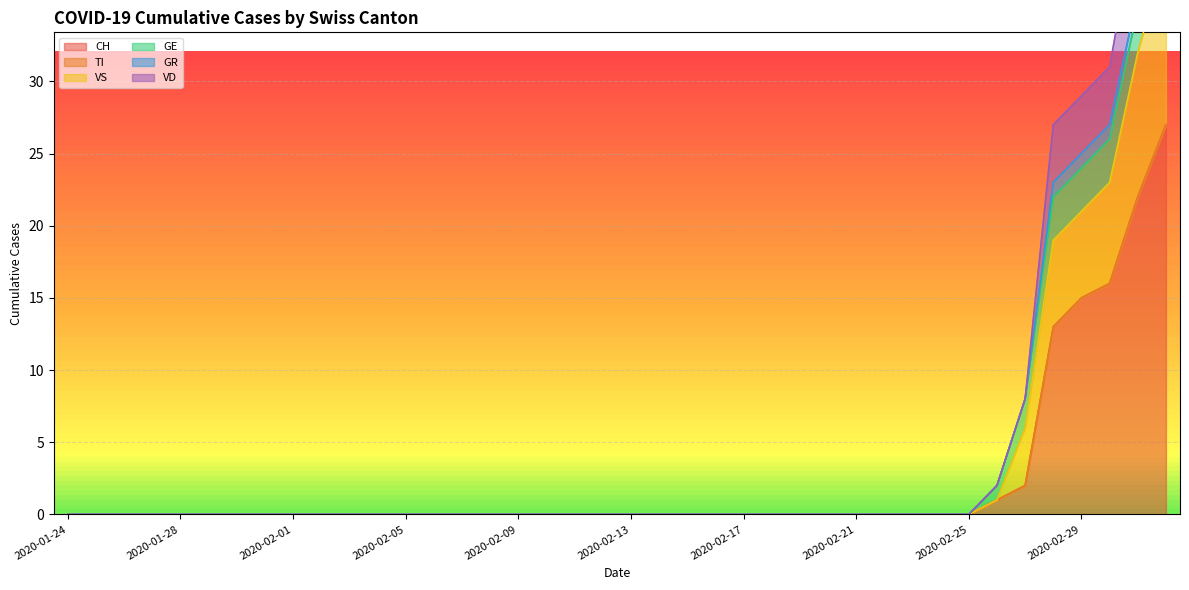

How many values in the CH series exceed 0?

7